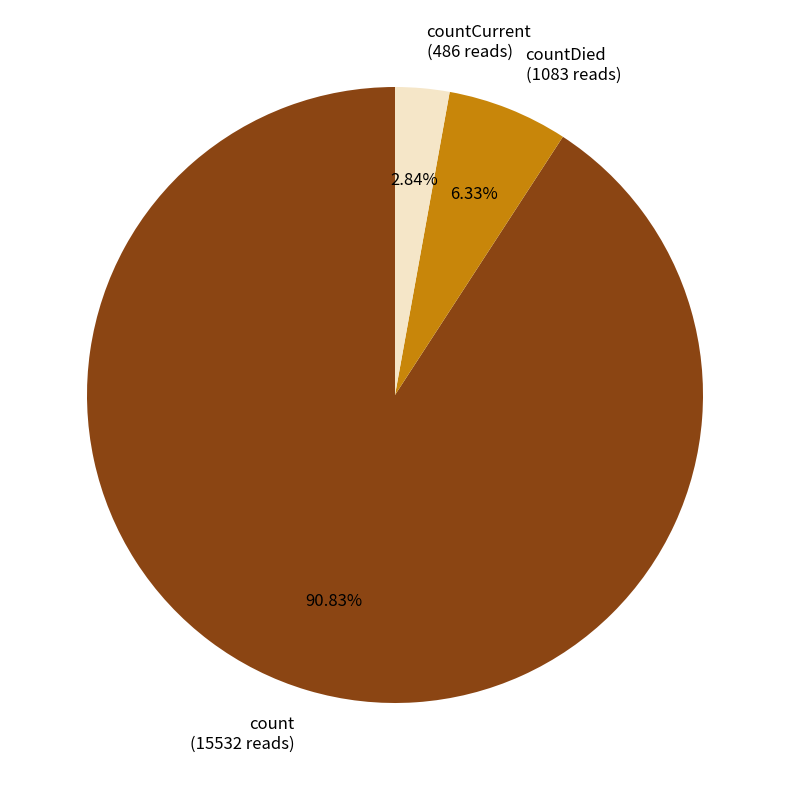

Which slice is the smallest?

countCurrent (486 reads)